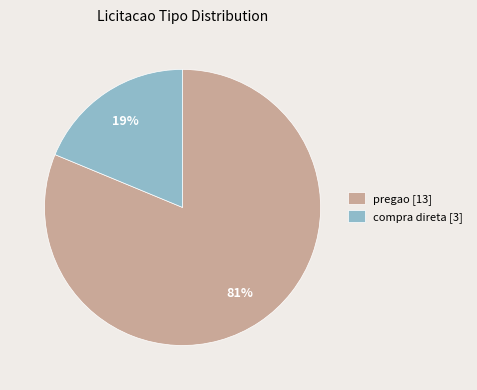

Which slice is the largest?

pregao